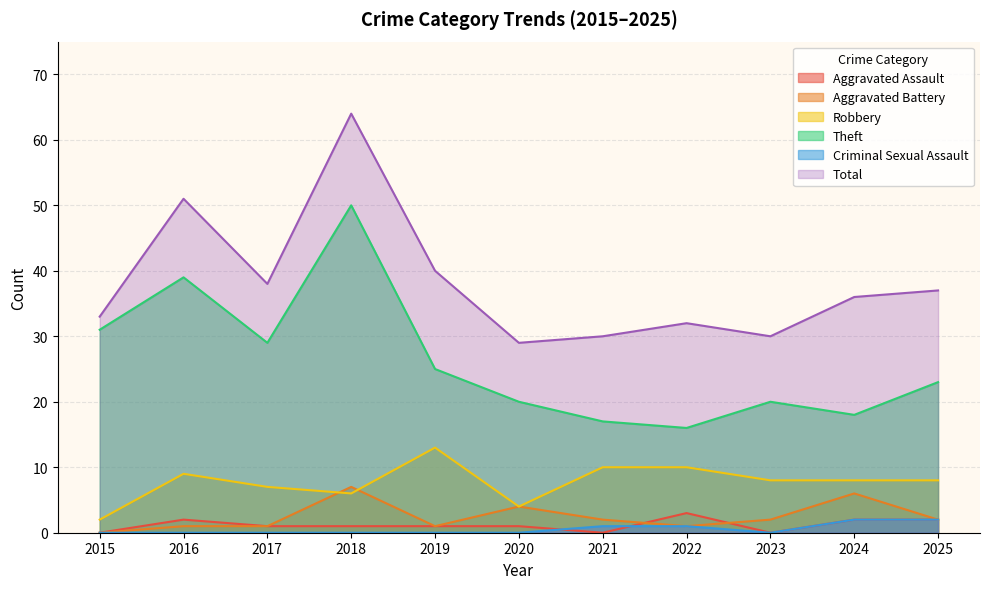

Where does the Theft series first go above 23?

2015